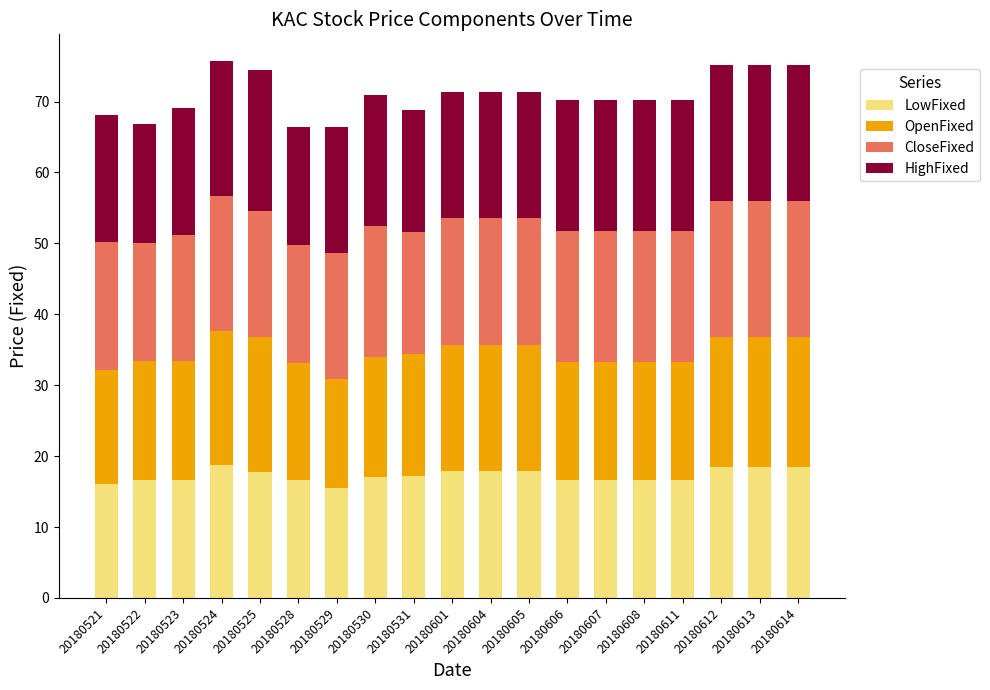

What is the total value across all series at 20180522?

66.8